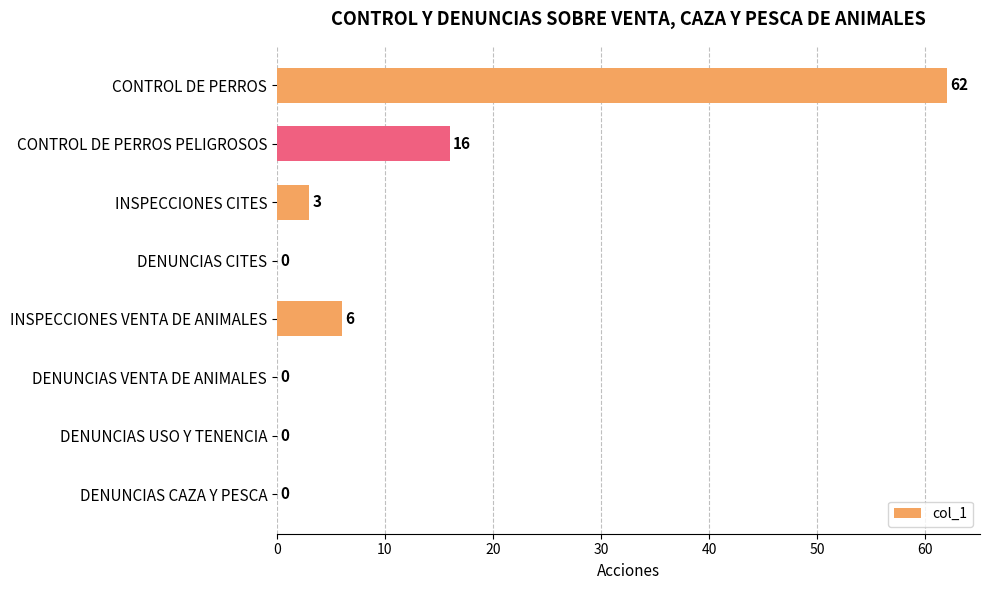

Which category has the highest value across all series?

CONTROL DE PERROS